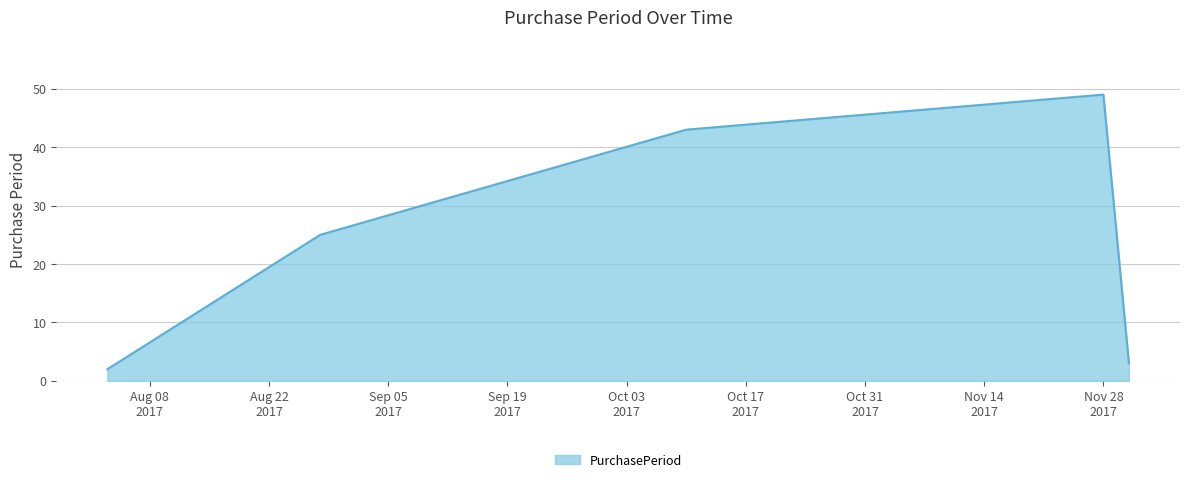

True or false: the data has more than 0 interior local peaks.

True